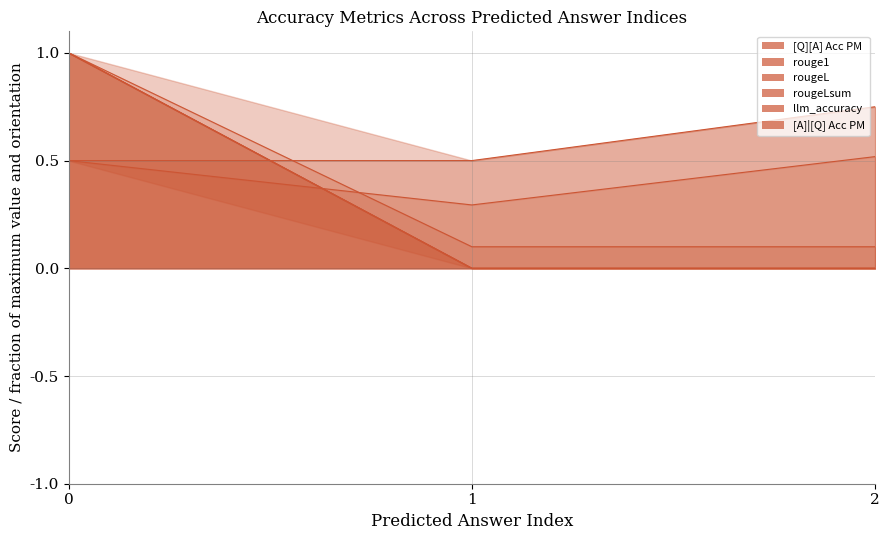

What is the total value across all series at 0?

5.0